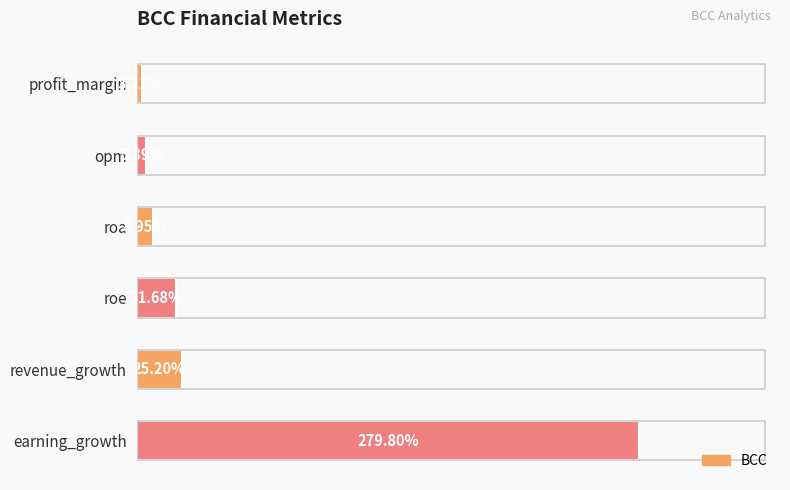

Rank the categories by value from highest to lowest.

earning_growth, revenue_growth, roe, roa, opm, profit_margin